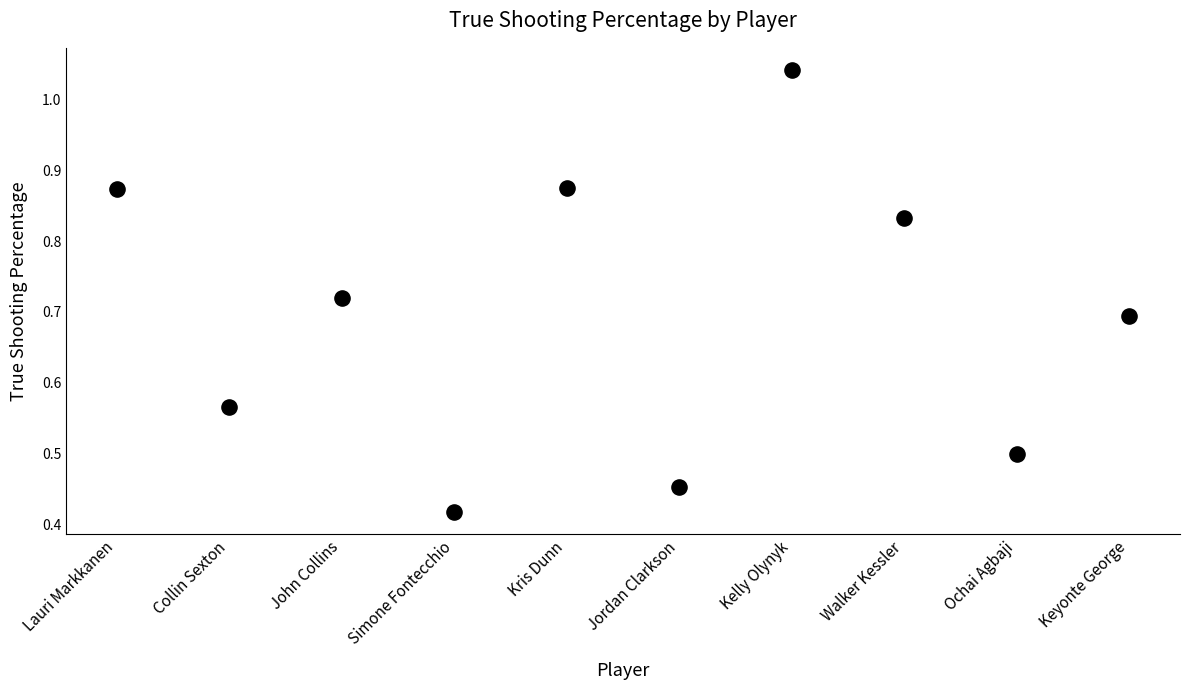

How many points are shown in the scatter plot?

10